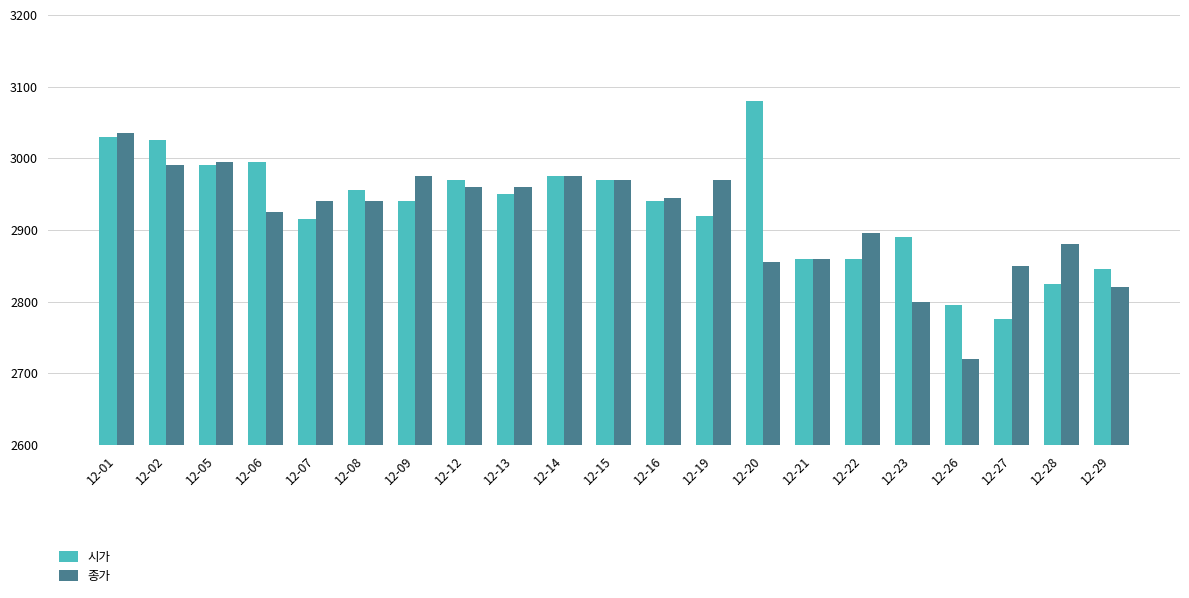

Which category has the highest value across all series?

12-20